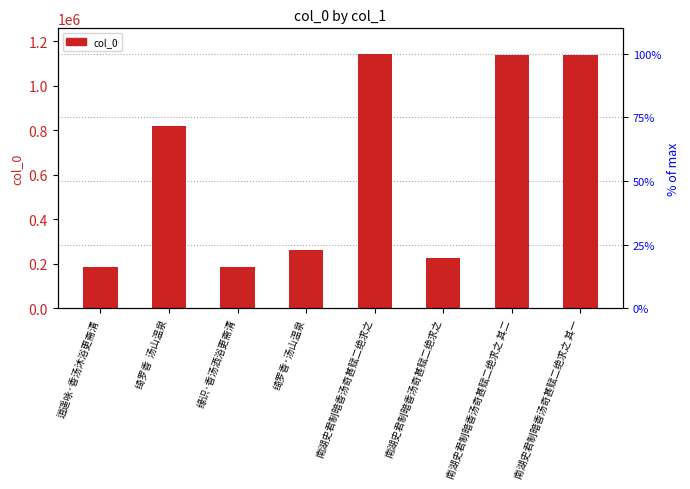

Approximately how many times larger is the value at 南湖史君制暗香汤奇甚赋二绝求之 compared to 南湖史君制暗香汤奇甚赋二绝求之?

5.1